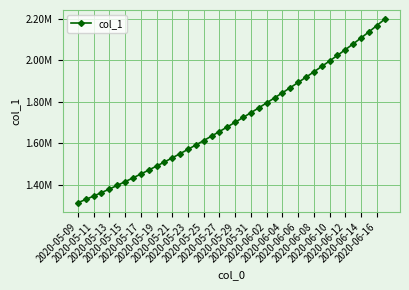

What is the greatest value displayed?

2196776.8